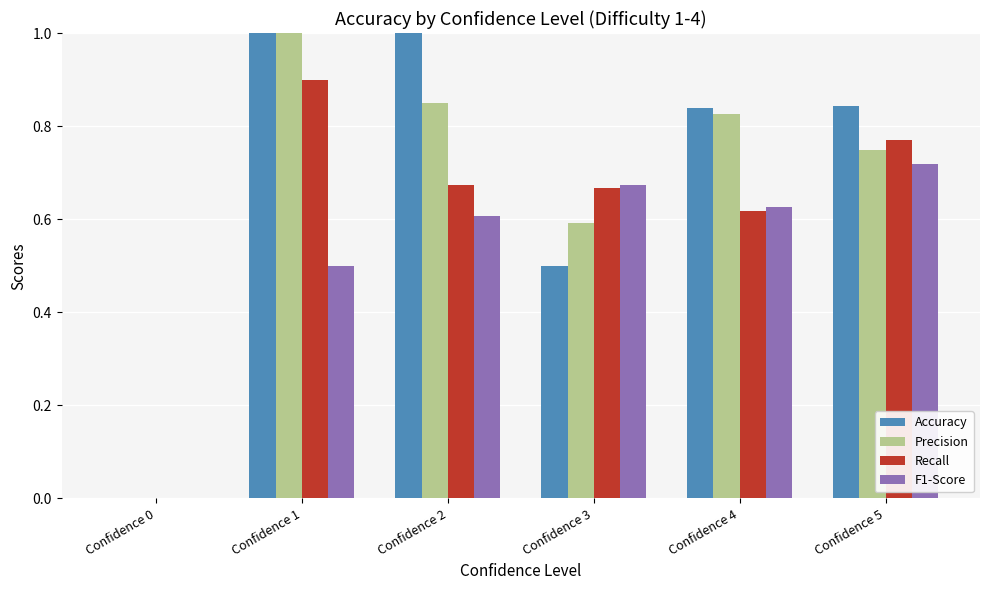

What is the sum of all F1-Score values?

3.1